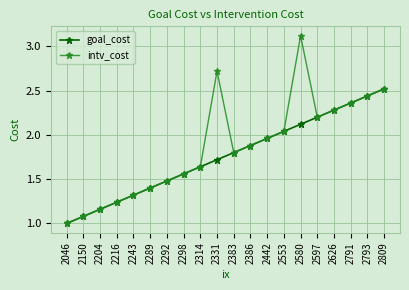

The value of intv_cost at 2386 is 0.4. True or false?

False